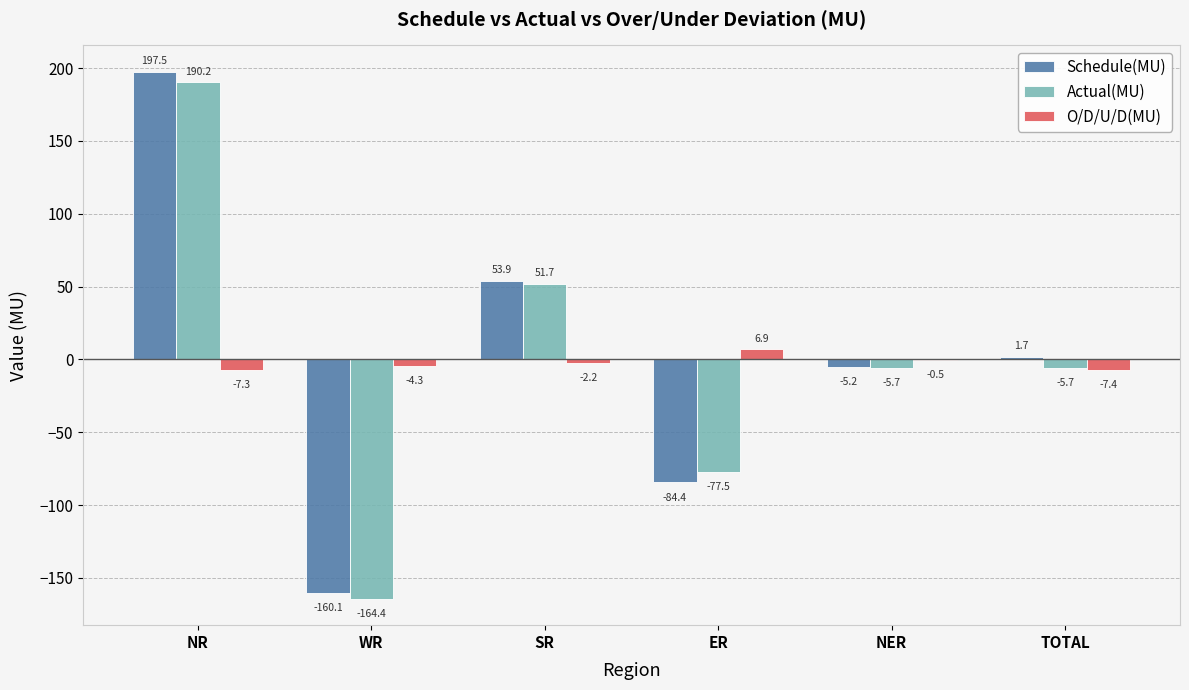

How many groups of bars are there?

6